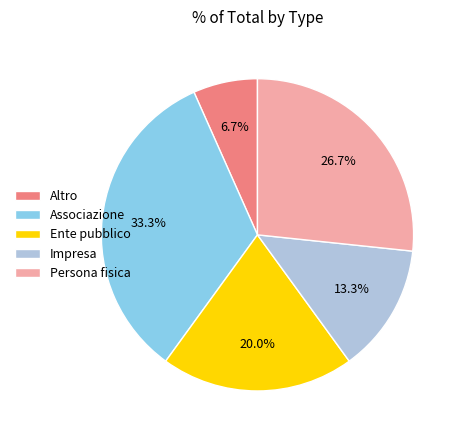

Between Associazione and Ente pubblico, which is larger?

Associazione